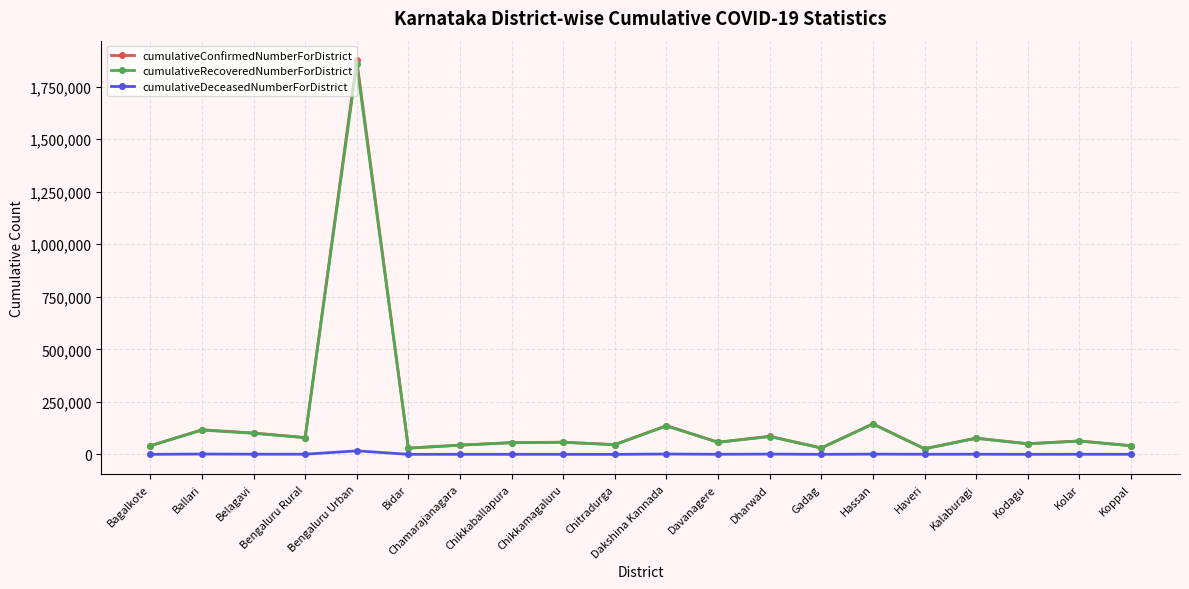

At which category is the sum across all series the highest?

Bengaluru Urban